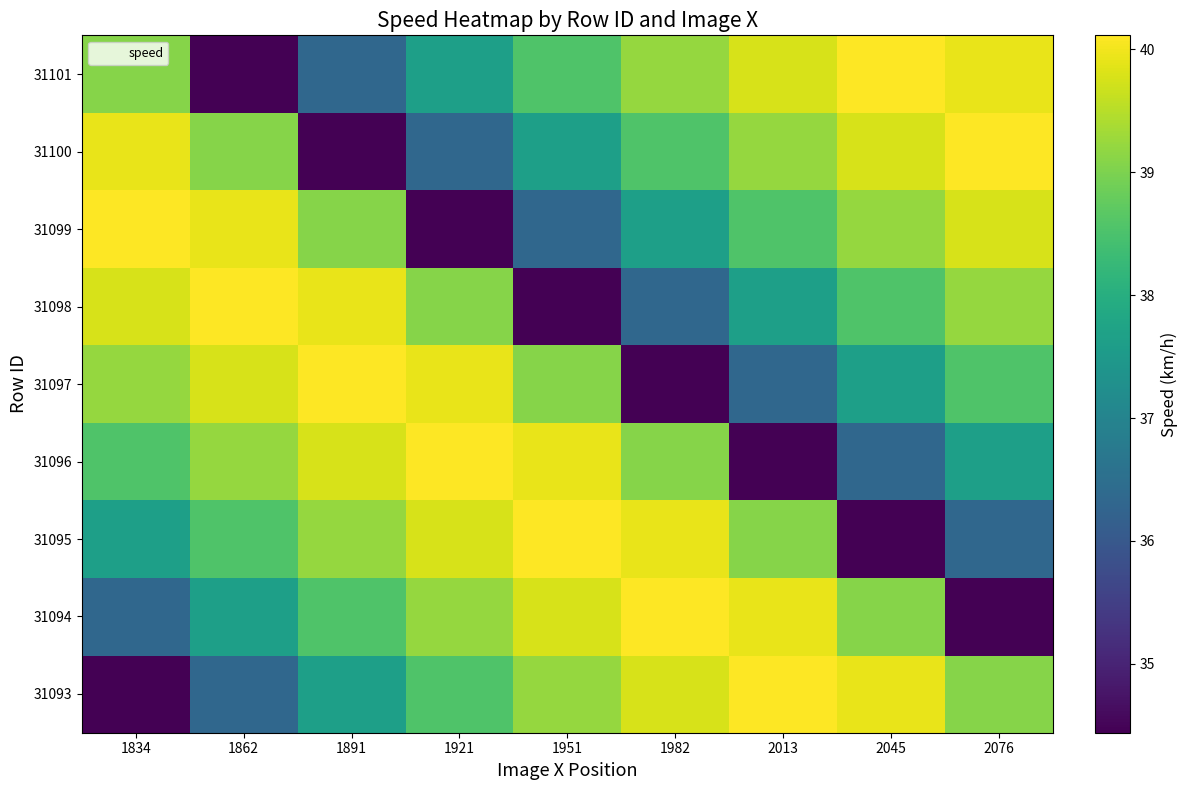

What is the maximum value shown in the chart?

40.1